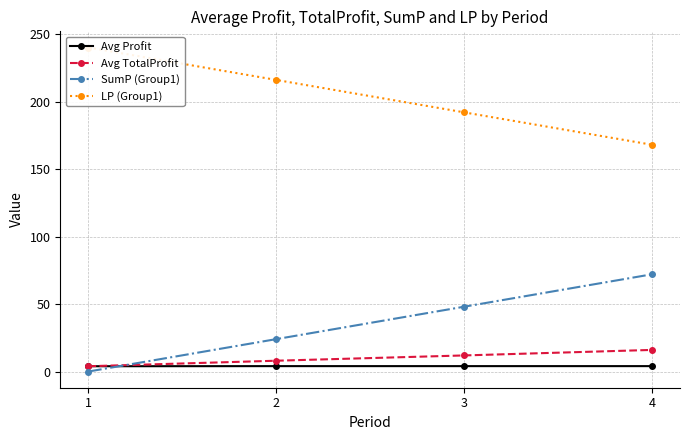

Which label corresponds to the smallest value in the chart?

1